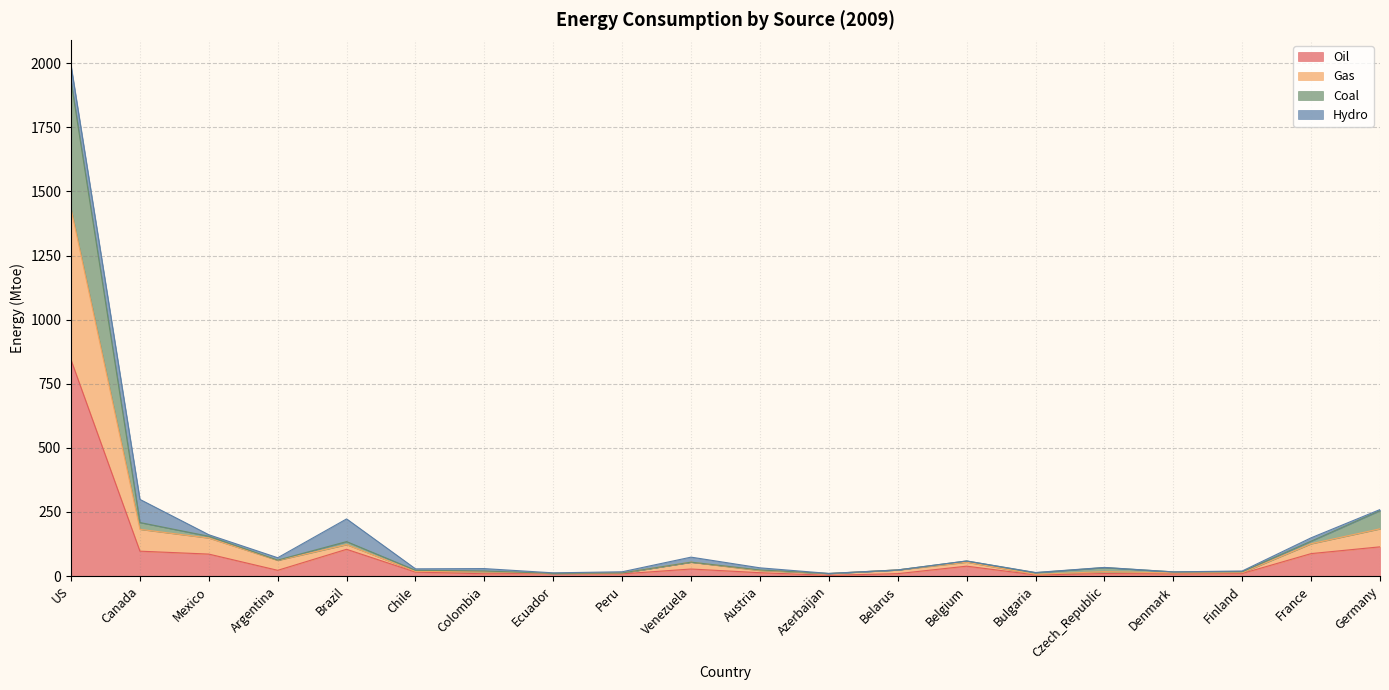

True or false: Gas has more than 2 interior local peaks.

True